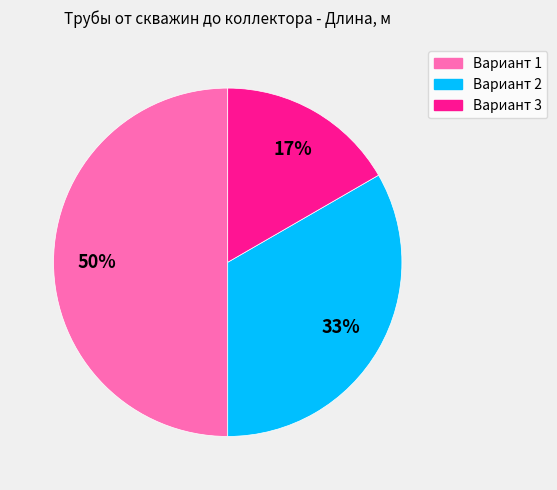

To the nearest percent, what is the difference between the largest and smallest slice percentages?

33%